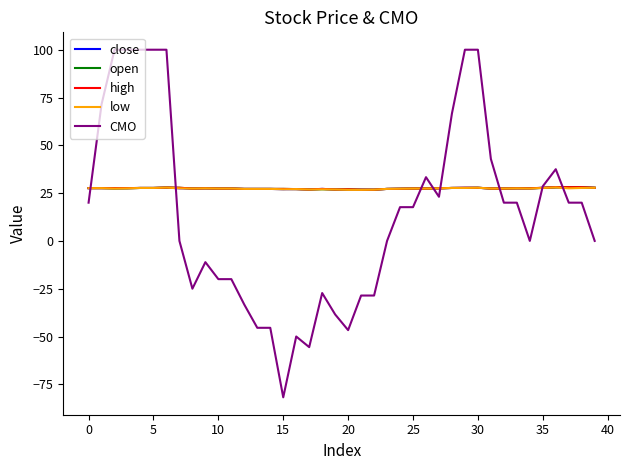

What is the sum of all close values?

1097.5